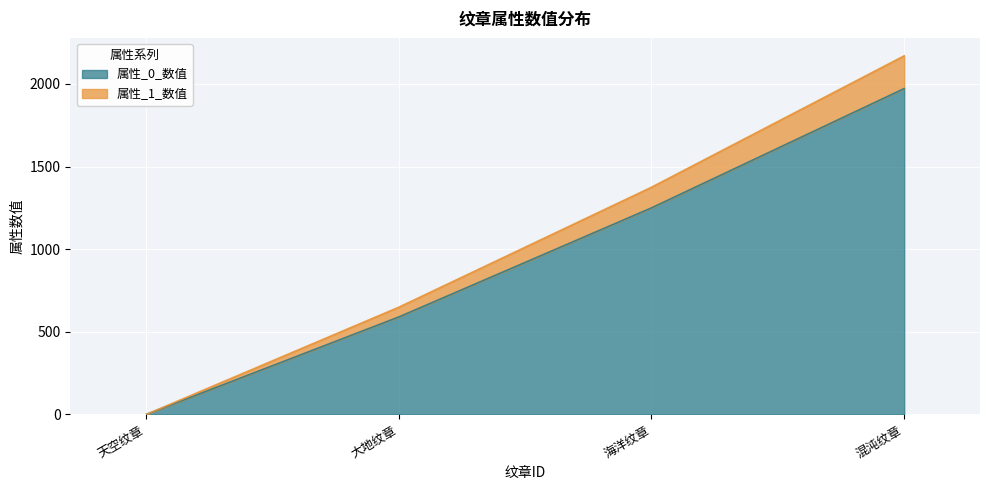

At which category is the sum across all series the highest?

混沌纹章